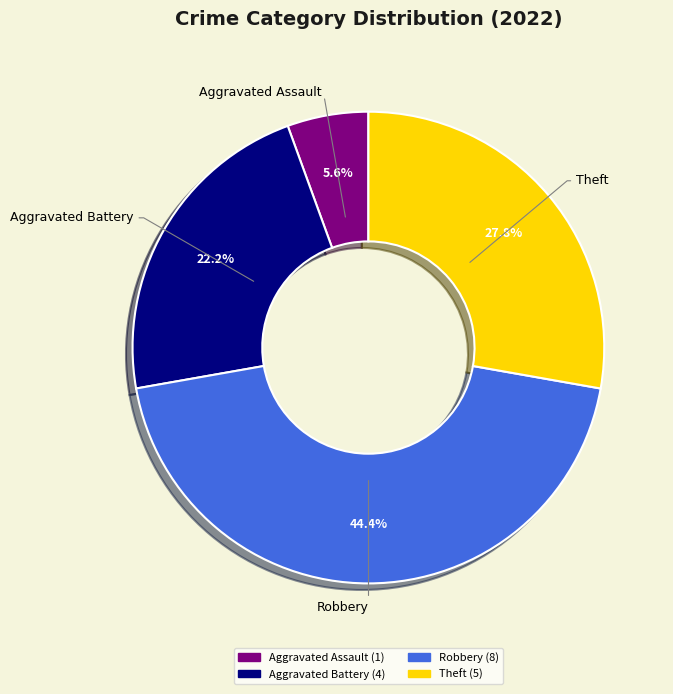

How many slices are in this pie chart?

4